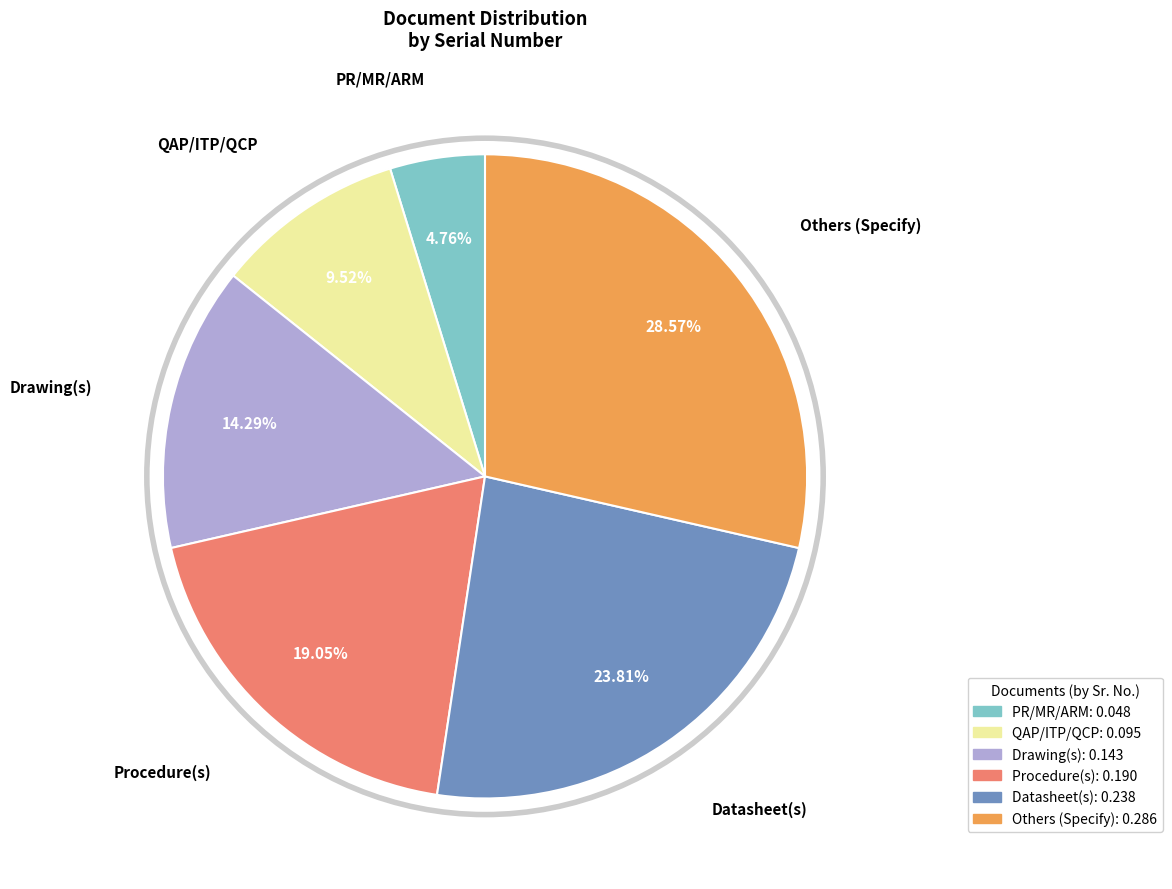

Is QAP/ITP/QCP the majority of the pie?

No